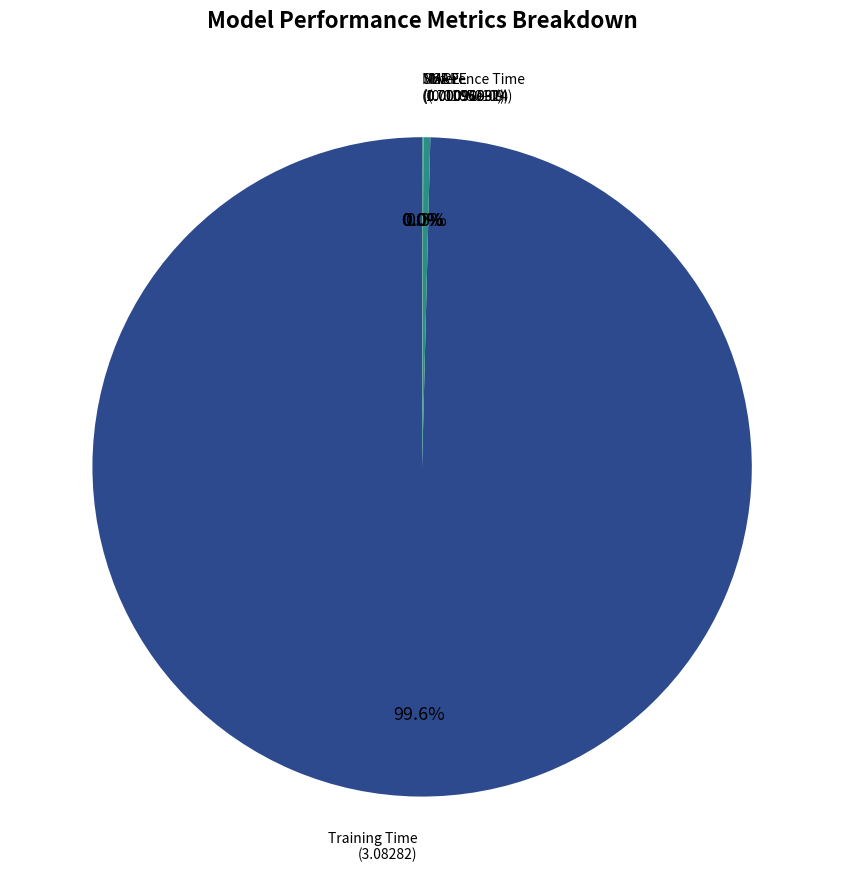

Count the number of slices in the pie.

5